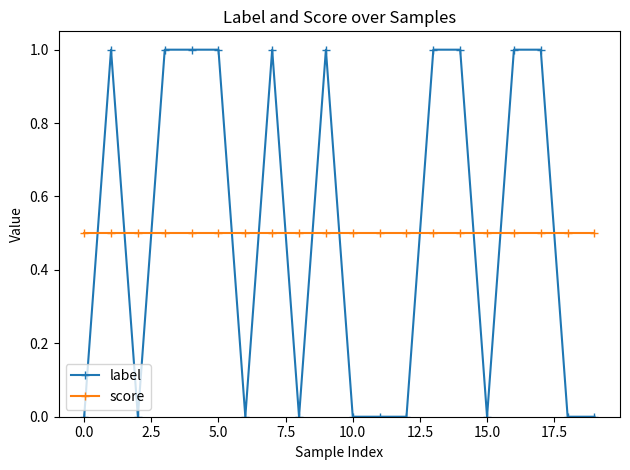

What is the value of the label point at the 6th from the left?

1.0